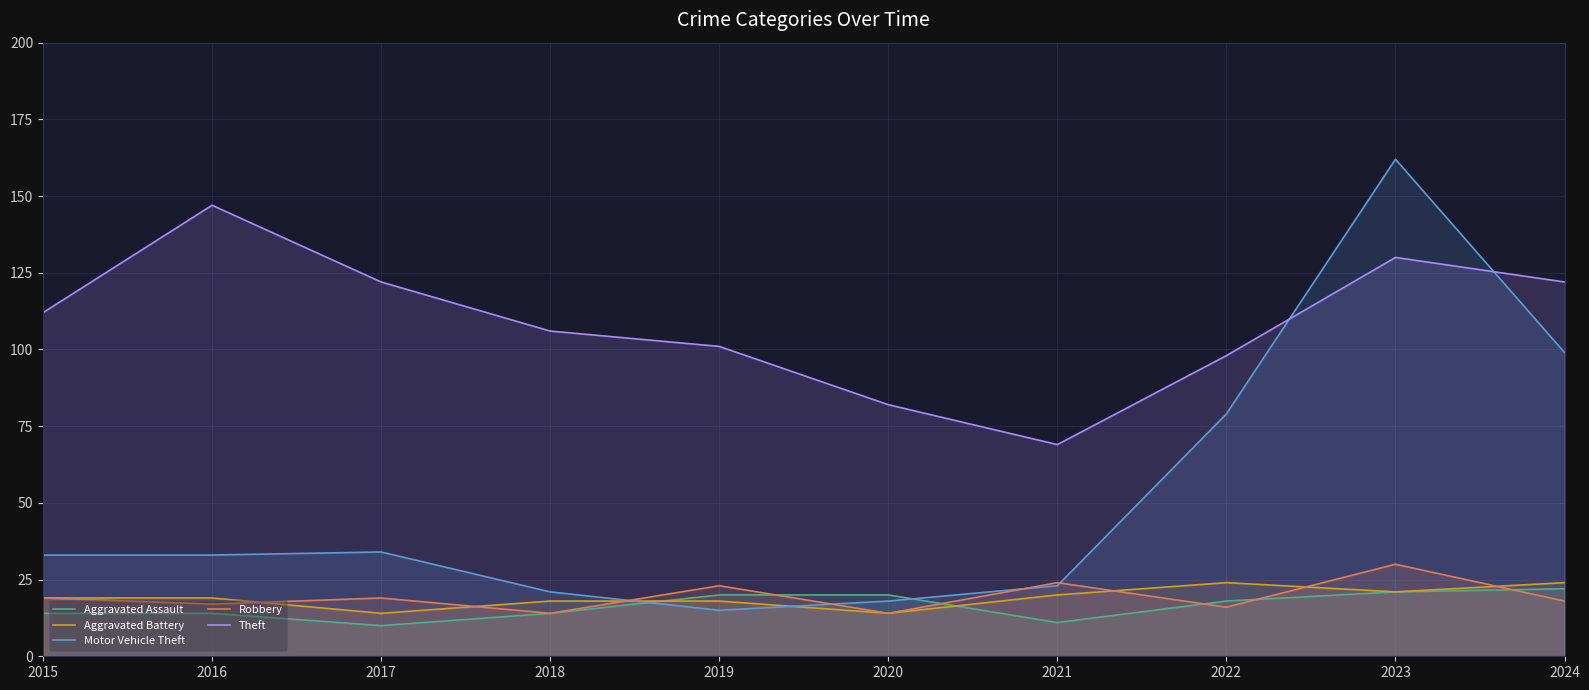

What is the value of the Motor Vehicle Theft point at the 5th from the left?

15